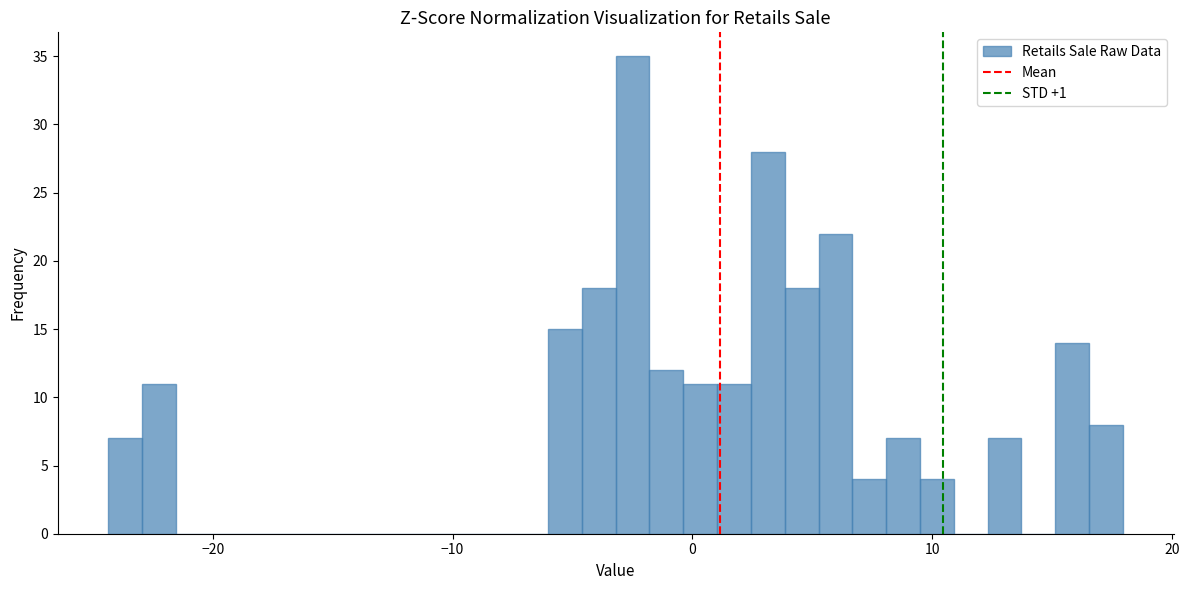

Read against the x-axis, roughly where is the centre of the tallest bar?

-2